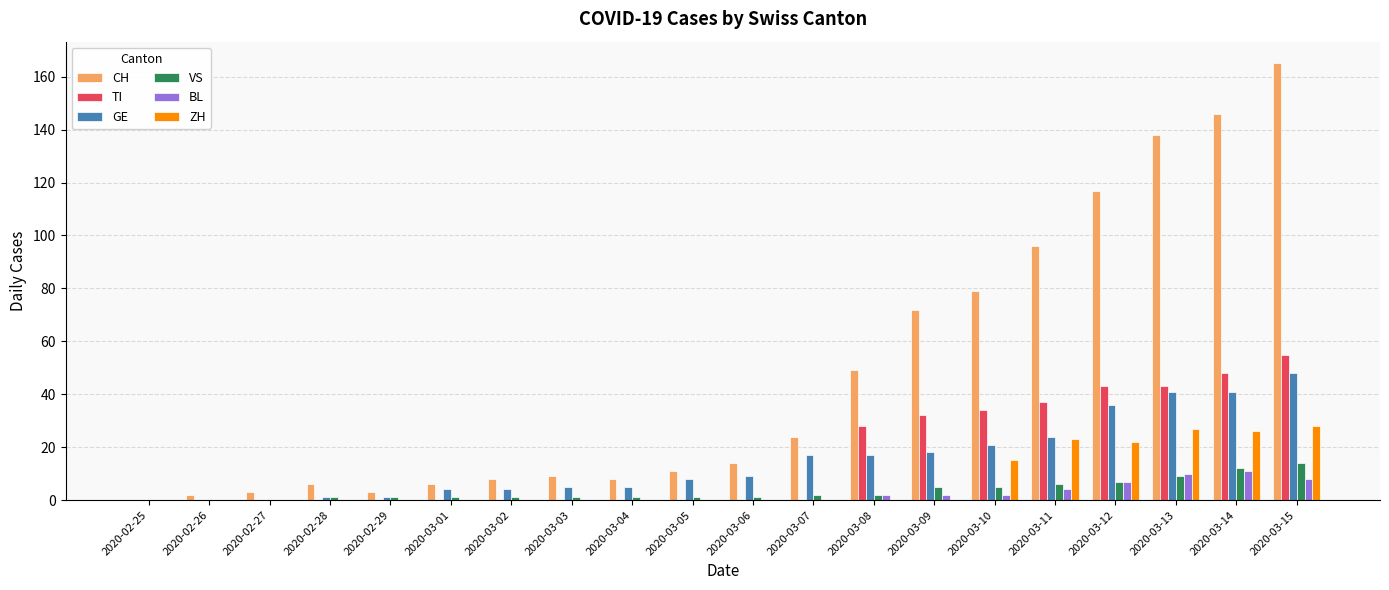

Reading right to left, transcribe all the data shown in this chart.

CH: 2020-03-15=165	2020-03-14=146	2020-03-13=138	2020-03-12=117	2020-03-11=96	2020-03-10=79	2020-03-09=72	2020-03-08=49	2020-03-07=24	2020-03-06=14	2020-03-05=11	2020-03-04=8	2020-03-03=9	2020-03-02=8	2020-03-01=6	2020-02-29=3	2020-02-28=6	2020-02-27=3	2020-02-26=2	2020-02-25=0
TI: 2020-03-15=55	2020-03-14=48	2020-03-13=43	2020-03-12=43	2020-03-11=37	2020-03-10=34	2020-03-09=32	2020-03-08=28	2020-03-07=0	2020-03-06=0	2020-03-05=0	2020-03-04=0	2020-03-03=0	2020-03-02=0	2020-03-01=0	2020-02-29=0	2020-02-28=0	2020-02-27=0	2020-02-26=0	2020-02-25=0
GE: 2020-03-15=48	2020-03-14=41	2020-03-13=41	2020-03-12=36	2020-03-11=24	2020-03-10=21	2020-03-09=18	2020-03-08=17	2020-03-07=17	2020-03-06=9	2020-03-05=8	2020-03-04=5	2020-03-03=5	2020-03-02=4	2020-03-01=4	2020-02-29=1	2020-02-28=1	2020-02-27=0	2020-02-26=0	2020-02-25=0
VS: 2020-03-15=14	2020-03-14=12	2020-03-13=9	2020-03-12=7	2020-03-11=6	2020-03-10=5	2020-03-09=5	2020-03-08=2	2020-03-07=2	2020-03-06=1	2020-03-05=1	2020-03-04=1	2020-03-03=1	2020-03-02=1	2020-03-01=1	2020-02-29=1	2020-02-28=1	2020-02-27=0	2020-02-26=0	2020-02-25=0
BL: 2020-03-15=8	2020-03-14=11	2020-03-13=10	2020-03-12=7	2020-03-11=4	2020-03-10=2	2020-03-09=2	2020-03-08=2	2020-03-07=0	2020-03-06=0	2020-03-05=0	2020-03-04=0	2020-03-03=0	2020-03-02=0	2020-03-01=0	2020-02-29=0	2020-02-28=0	2020-02-27=0	2020-02-26=0	2020-02-25=0
ZH: 2020-03-15=28	2020-03-14=26	2020-03-13=27	2020-03-12=22	2020-03-11=23	2020-03-10=15	2020-03-09=0	2020-03-08=0	2020-03-07=0	2020-03-06=0	2020-03-05=0	2020-03-04=0	2020-03-03=0	2020-03-02=0	2020-03-01=0	2020-02-29=0	2020-02-28=0	2020-02-27=0	2020-02-26=0	2020-02-25=0